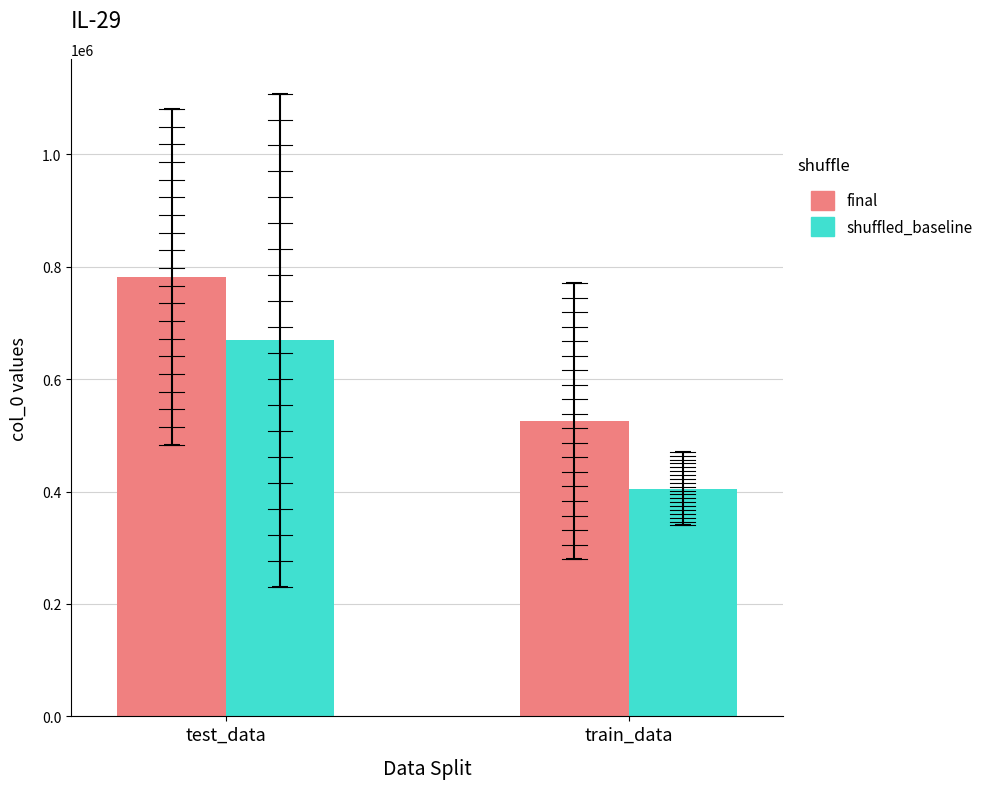

Between test_data and train_data, which series saw the biggest shift?

shuffled_baseline